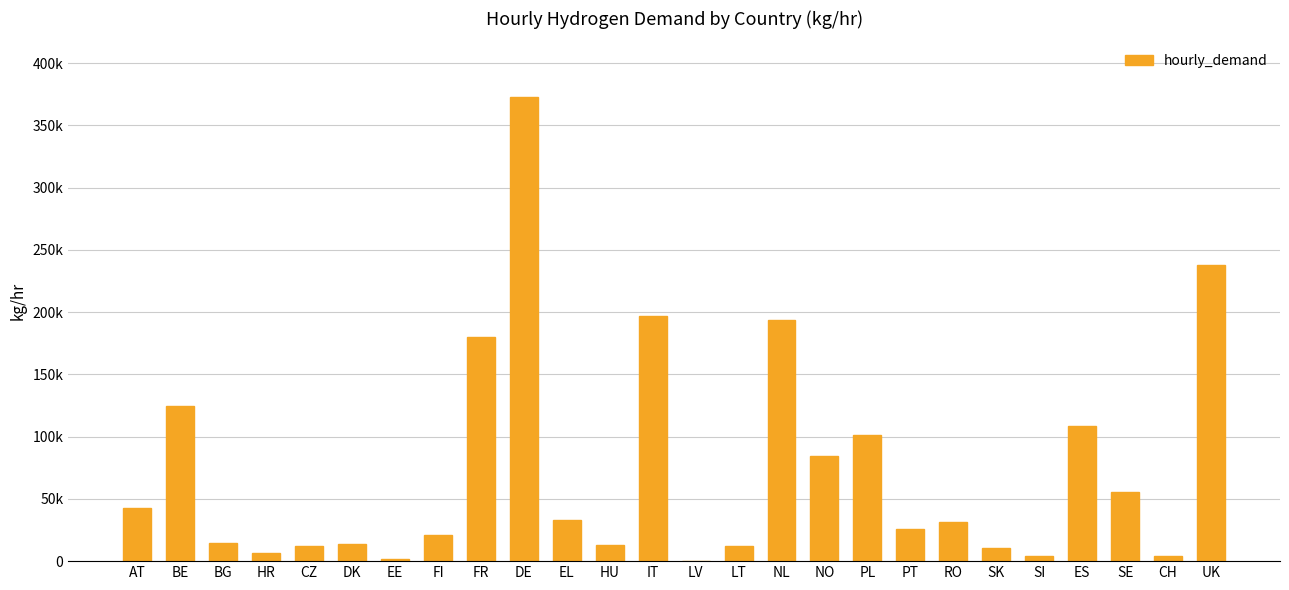

Are the bars horizontal?

No